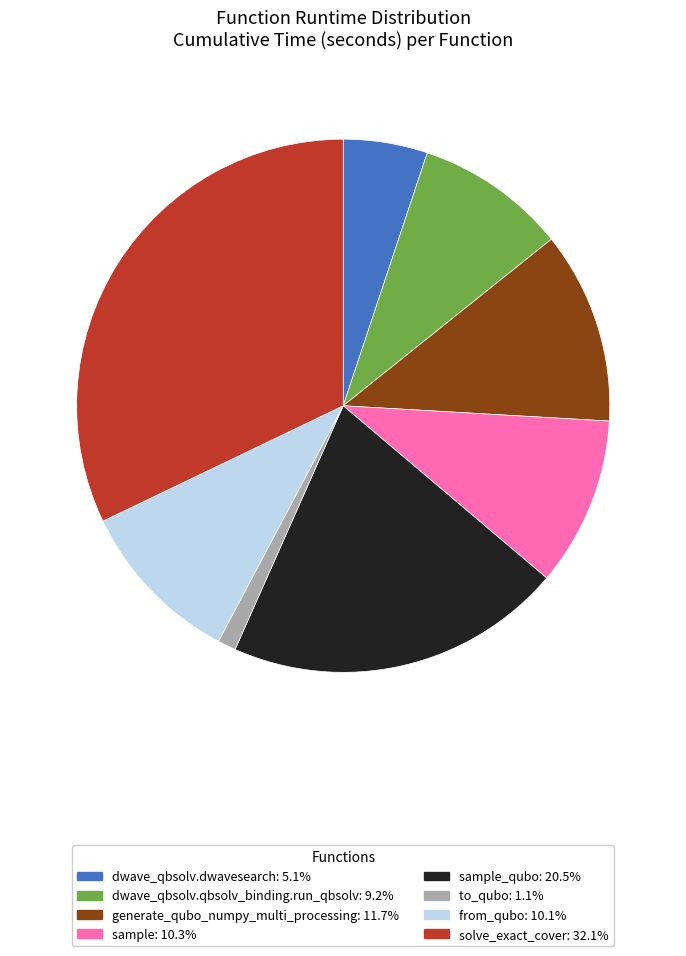

Does any single category account for the majority?

No